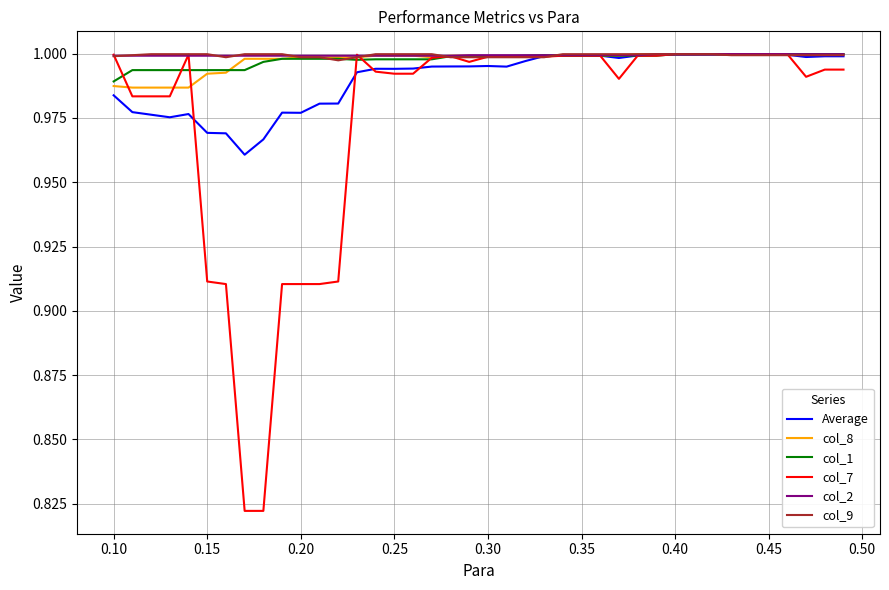

Which series has the largest range (max minus min)?

col_7